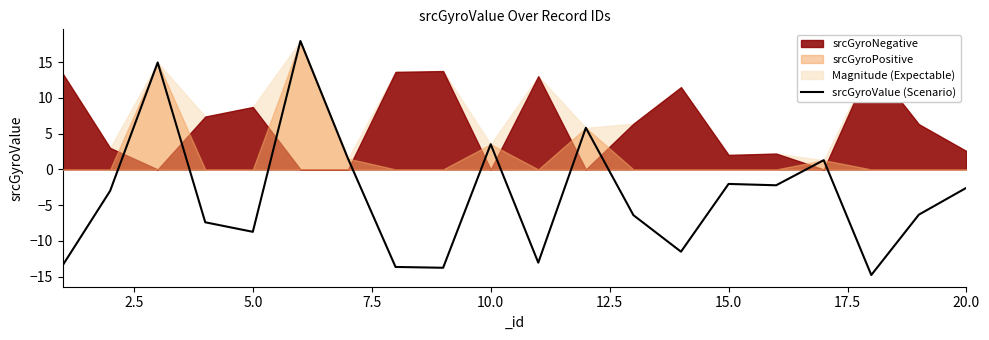

True or false: the data has more than 0 interior local peaks.

True